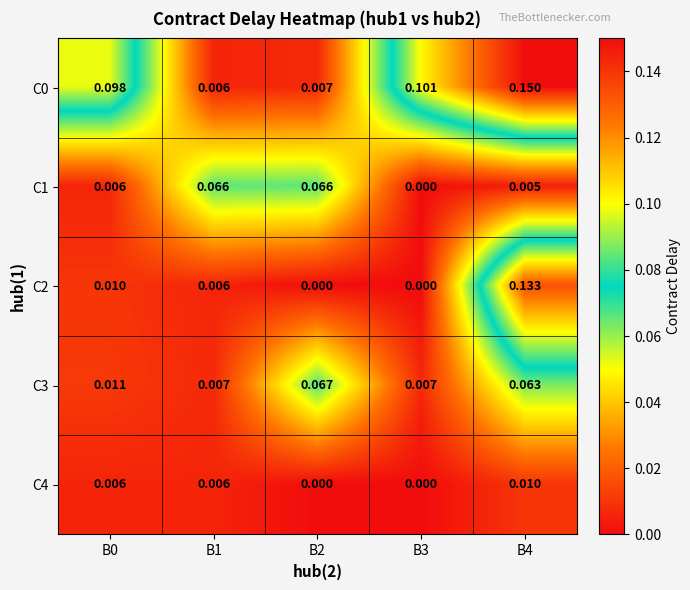

Is the value of C1 at B2 greater than the value of C2 at B0?

Yes